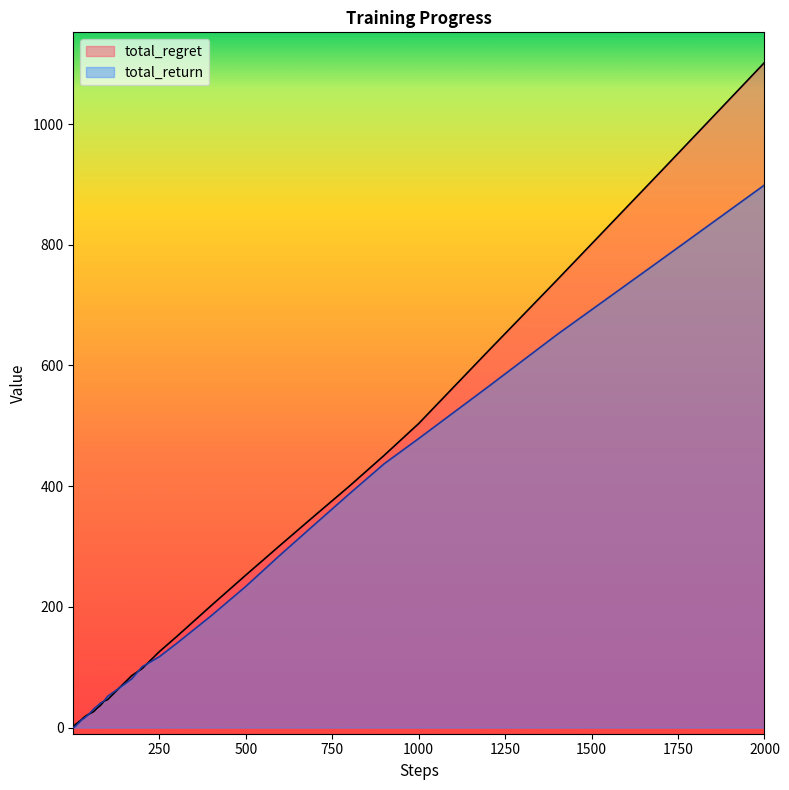

At which label is total_regret closest to 551?

1000